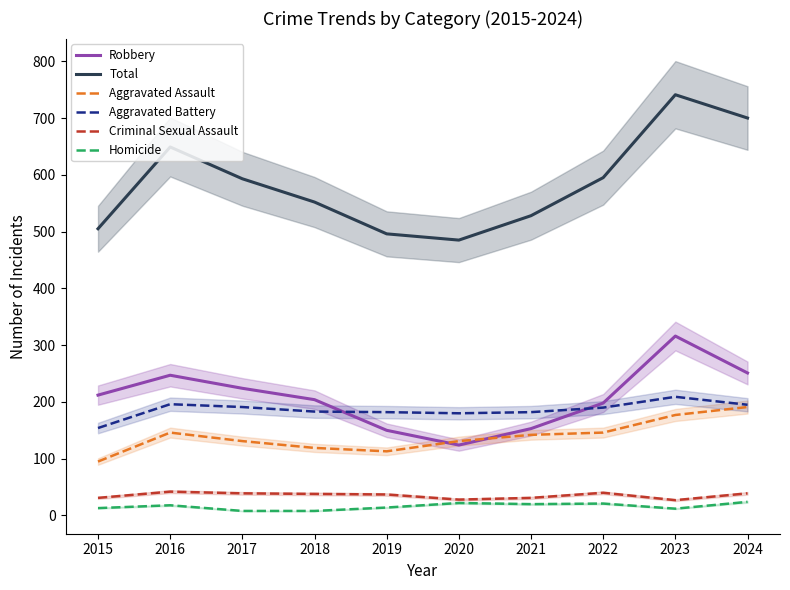

True or false: Criminal Sexual Assault and Total intersect in this chart.

False